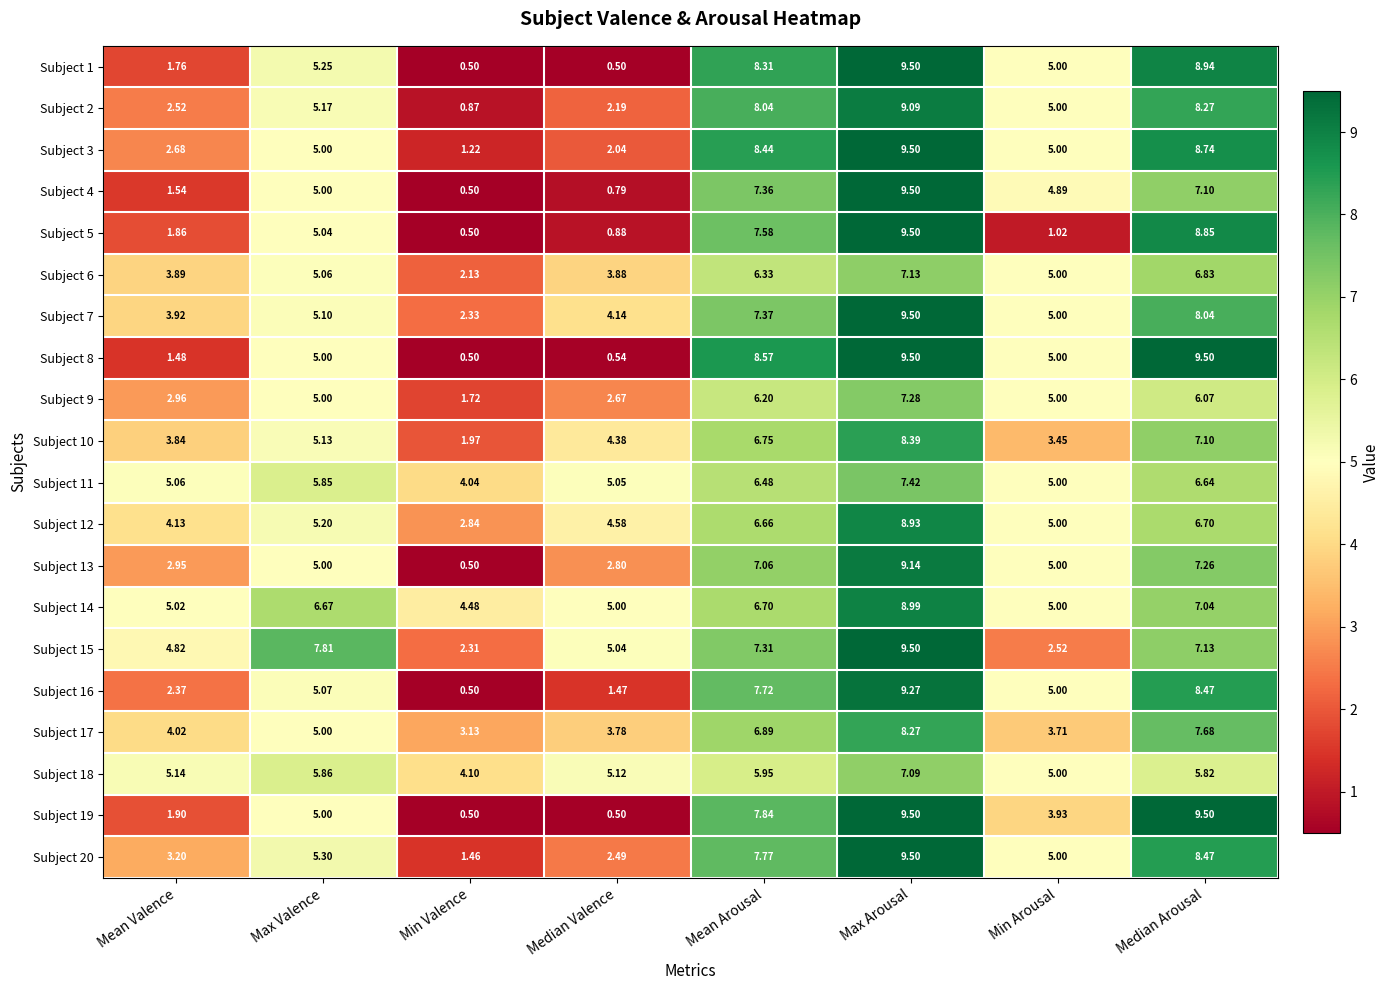

At which category is the sum across all series the highest?

Max Arousal